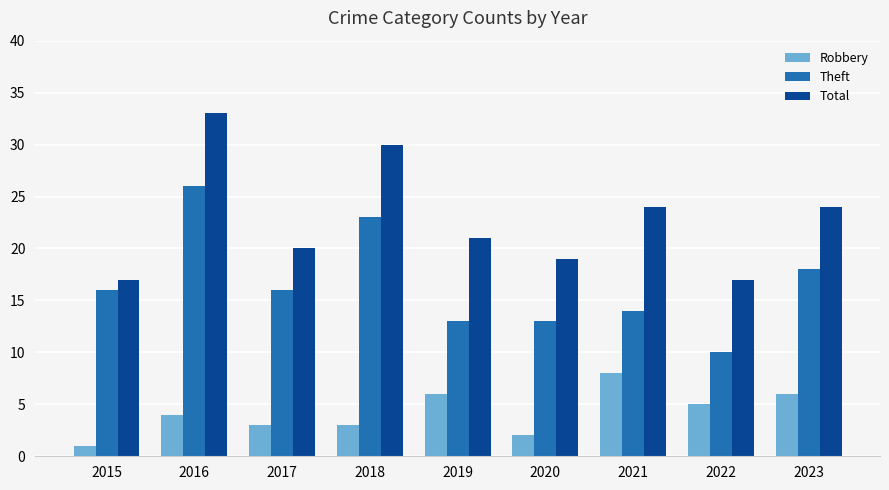

Rank the series by their maximum value, from lowest to highest.

Robbery, Theft, Total